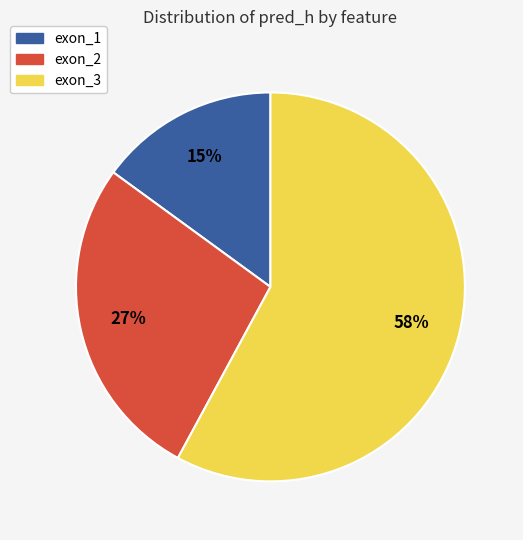

True or false: exon_2 accounts for 27% of the total.

True